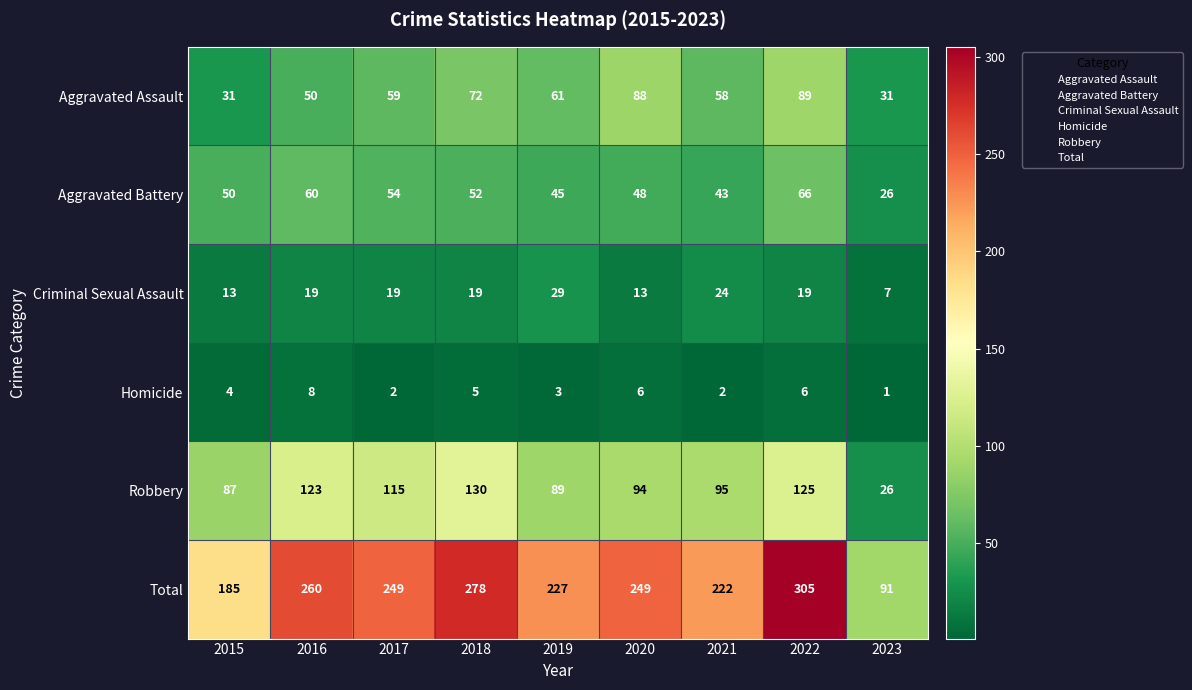

Where is Total nearest to the value 198?

2015